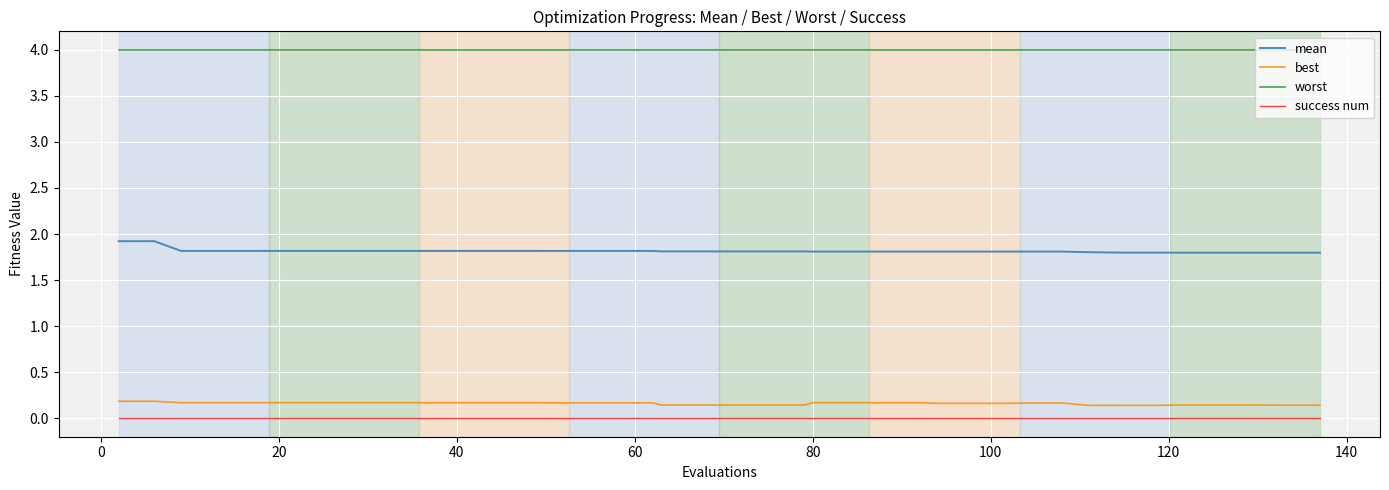

What is the average value of the mean series?

1.8